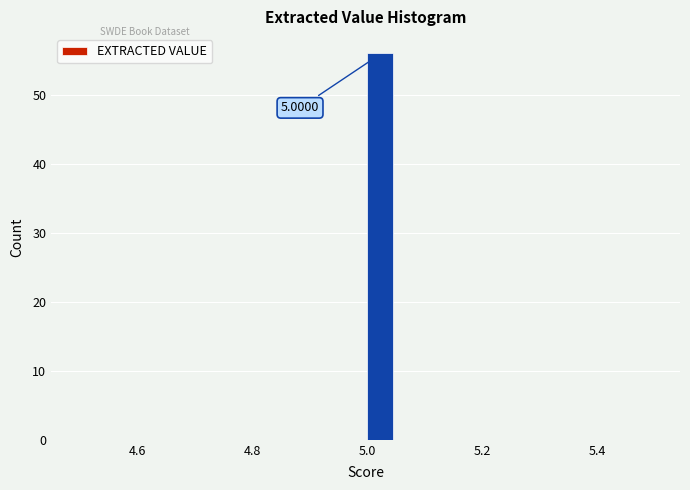

Read against the x-axis, roughly where is the centre of the tallest bar?

5.02